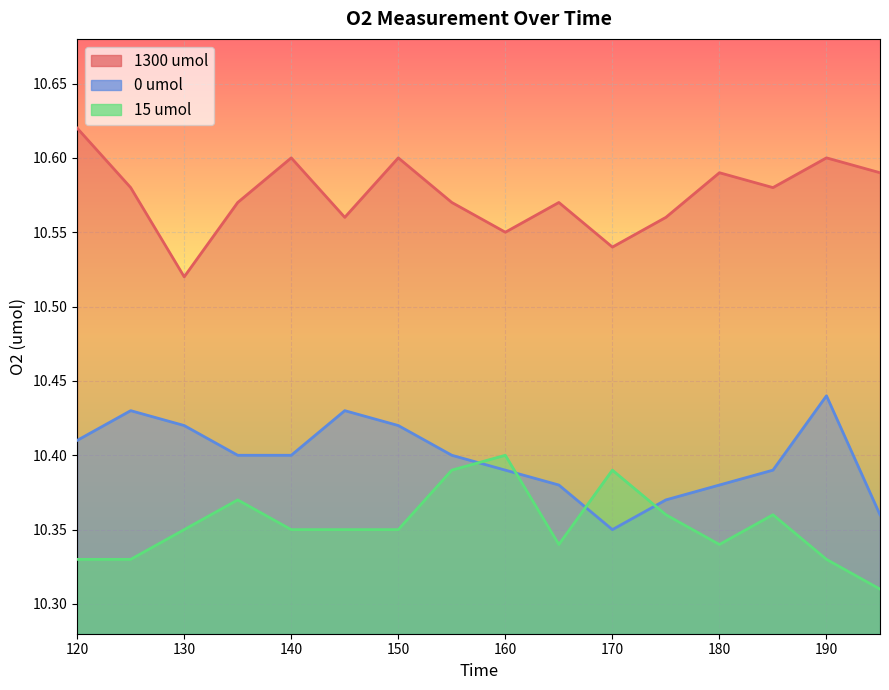

True or false: 1300 umol and 0 umol cross at least once.

False